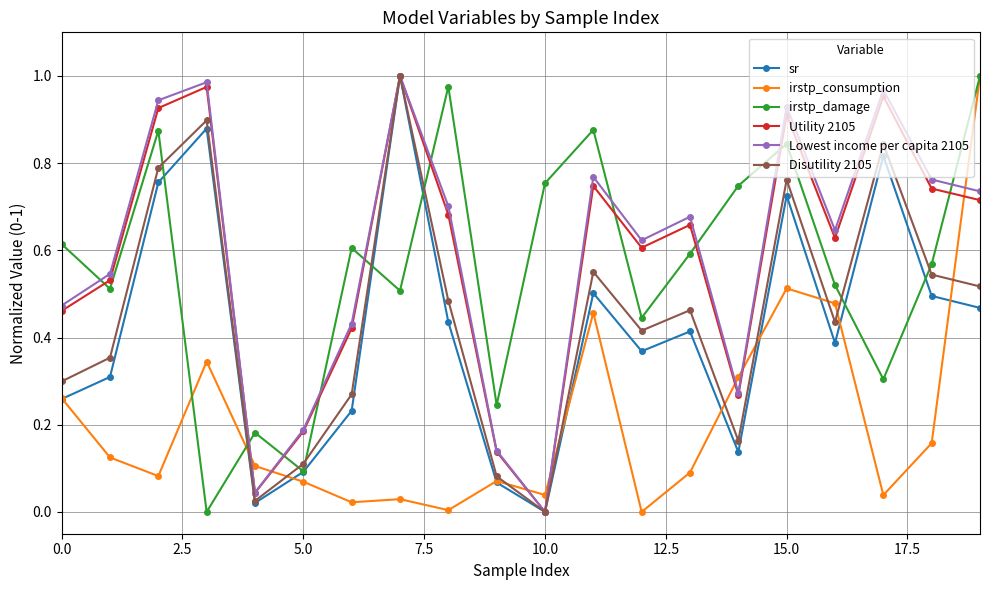

In sr, how many points are higher than both neighbors (excluding endpoints)?

6